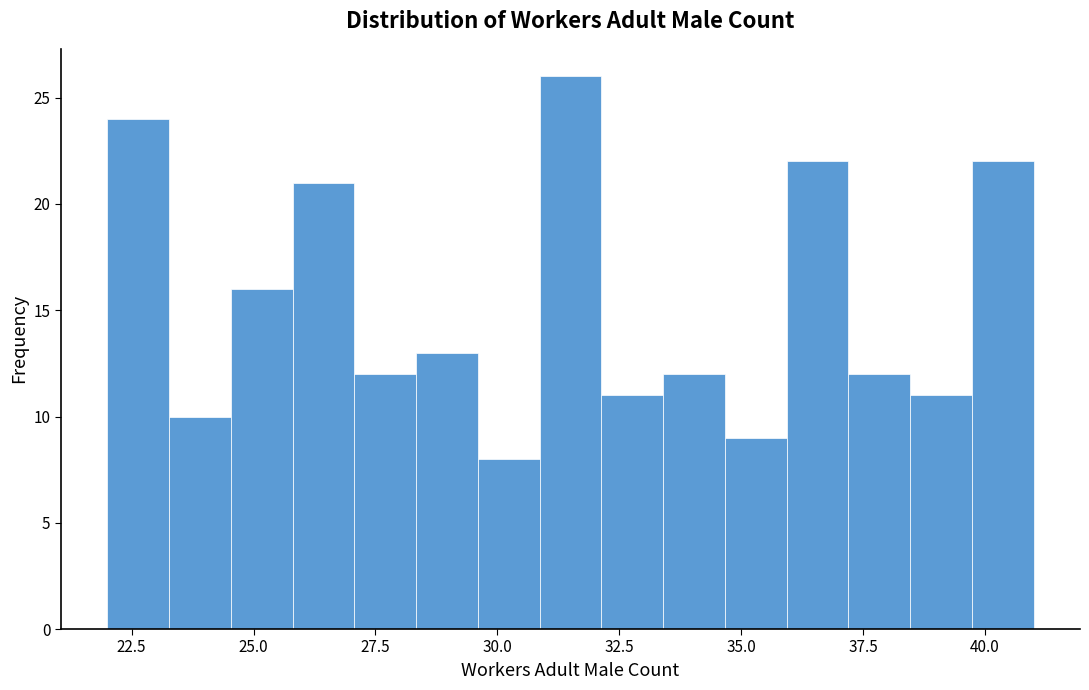

Read against the x-axis, roughly where is the centre of the tallest bar?

31.5